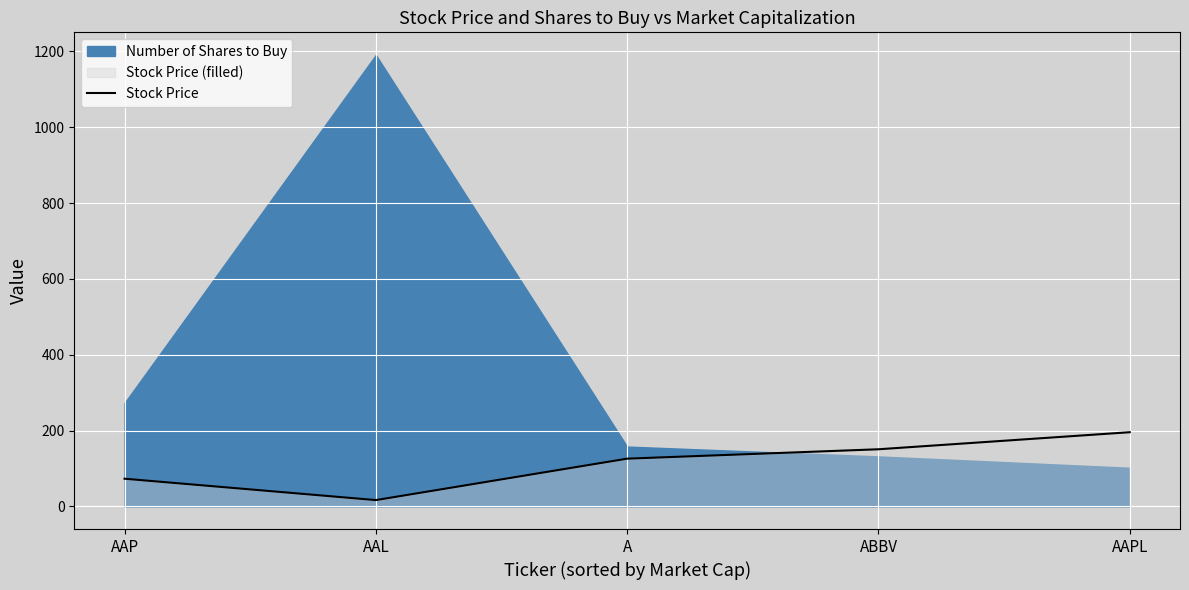

List the labels in order of value, largest first.

AAPL, ABBV, A, AAP, AAL